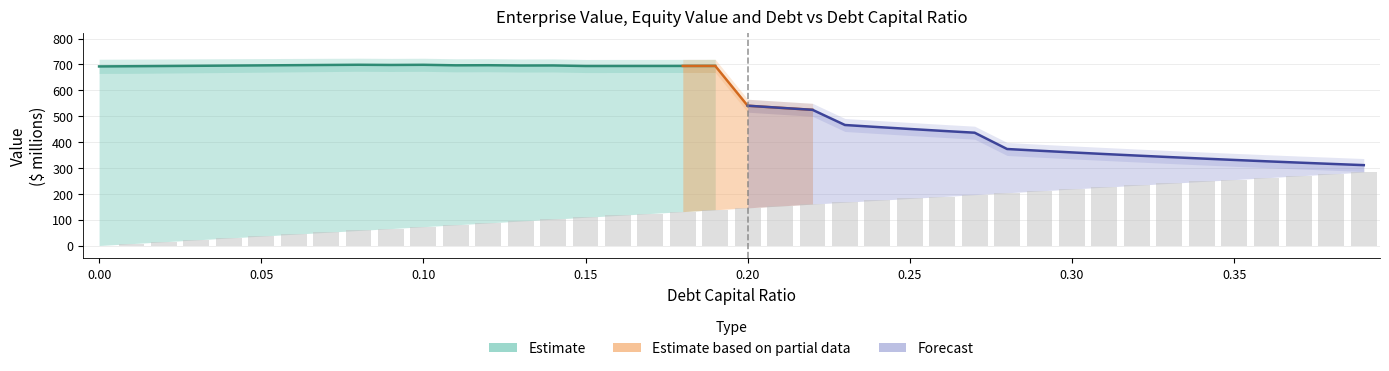

At which label is debt closest to 141?

0.19